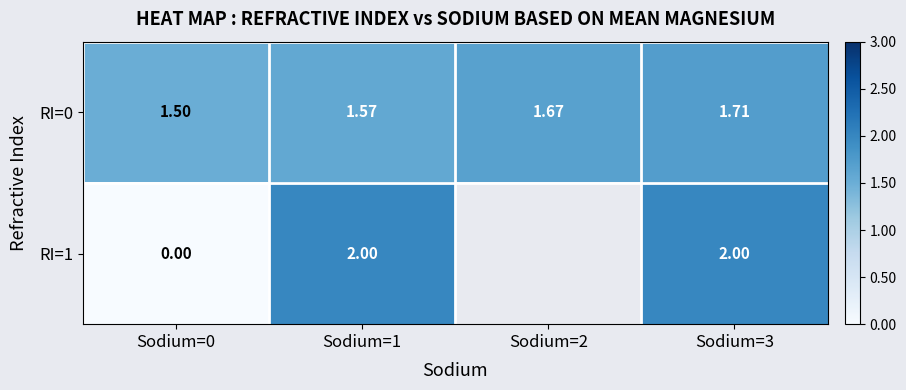

Rank the series at Sodium=1 from lowest to highest value.

RI=0, RI=1